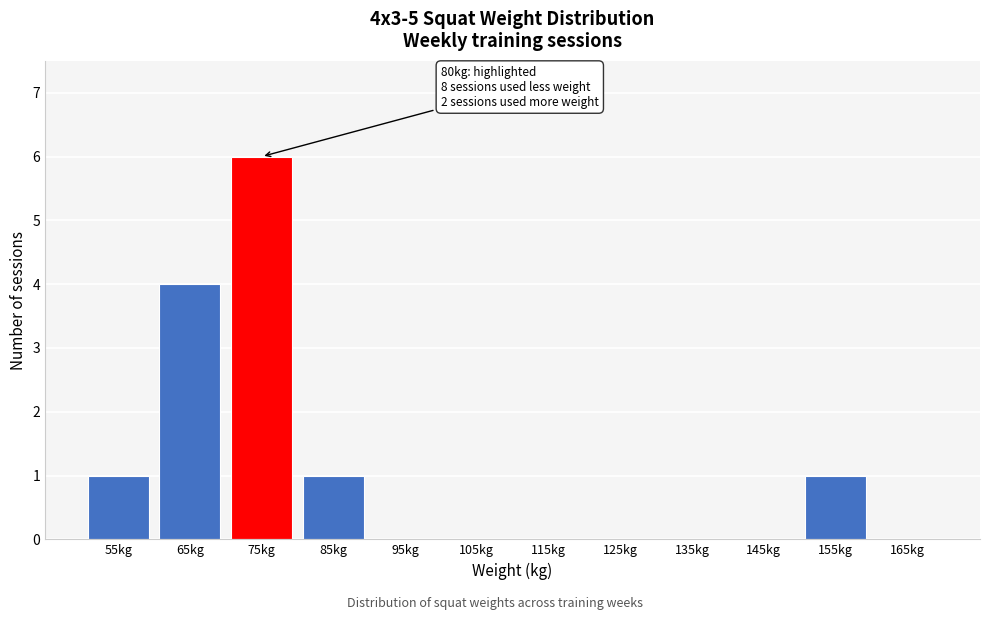

Reading left to right, transcribe all the data shown in this chart.

55kg=1	65kg=4	75kg=6	85kg=1	95kg=0	105kg=0	115kg=0	125kg=0	135kg=0	145kg=0	155kg=1	165kg=0